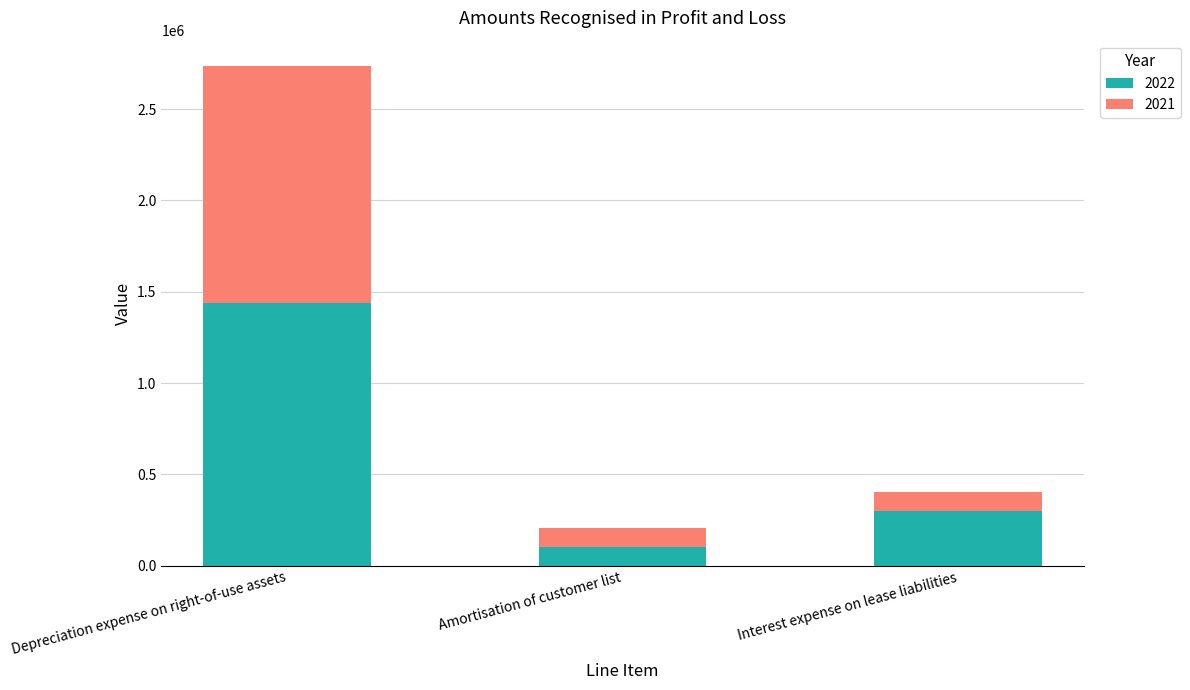

Is it true that 2022 equals 63043 at Interest expense on lease liabilities?

False